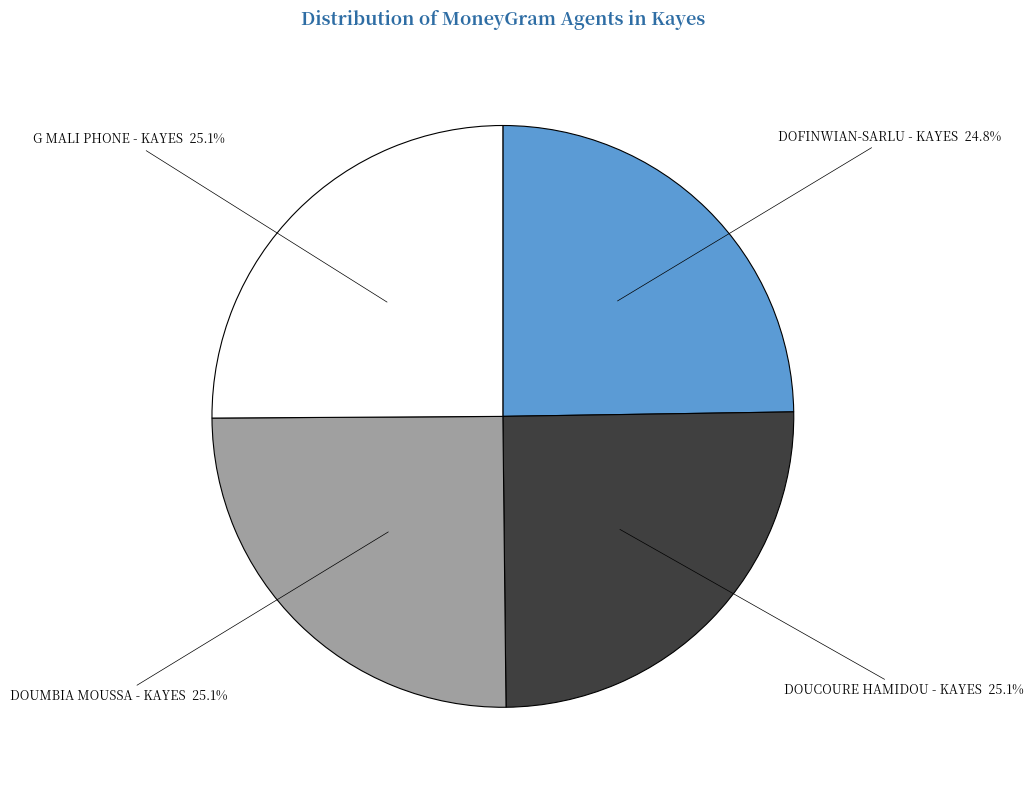

What percentage is the G MALI PHONE - KAYES slice, to the nearest percent?

25%